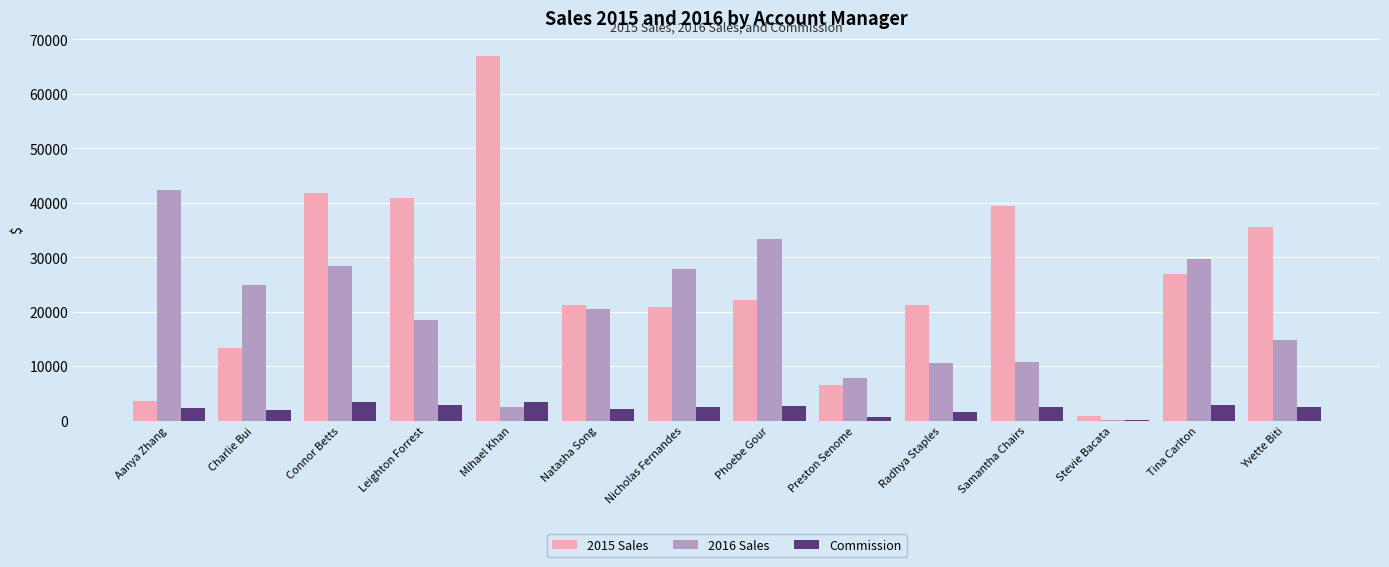

How many groups of bars are there?

14